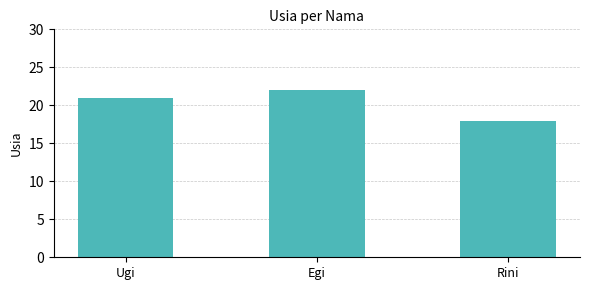

Reading left to right, list all the values displayed in this chart.

Ugi=21	Egi=22	Rini=18